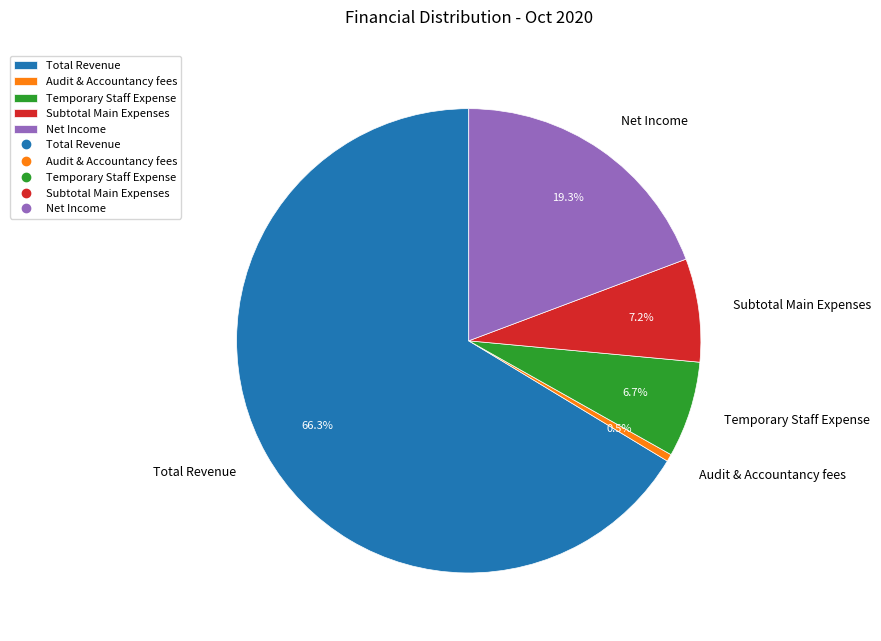

Which category accounts for the majority?

Total Revenue